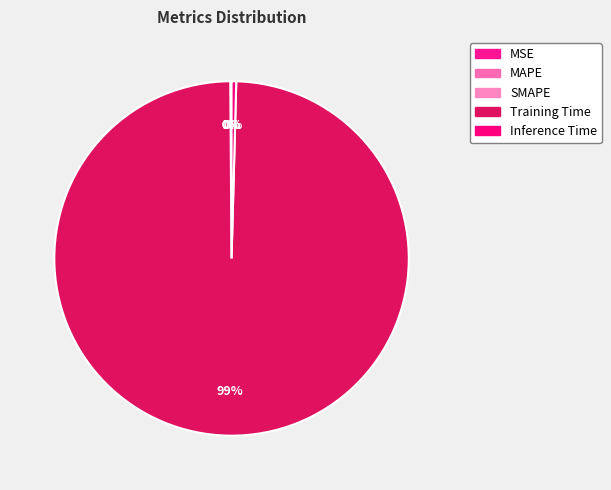

The MAPE slice represents 15% of the pie. True or false?

False